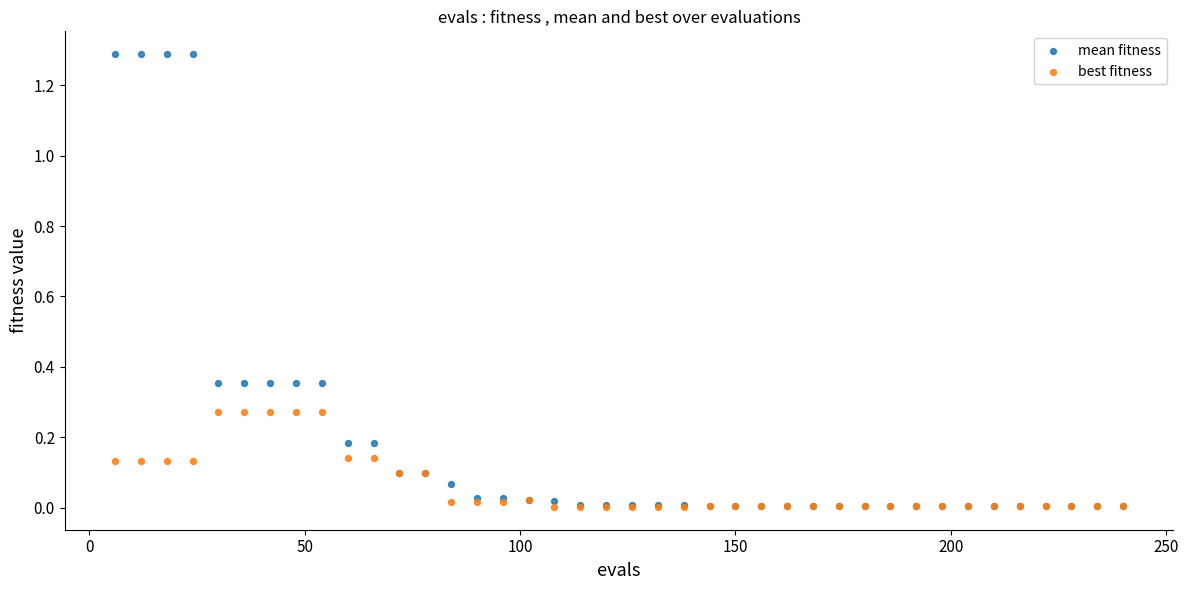

What are all the series names shown in the legend?

mean fitness, best fitness